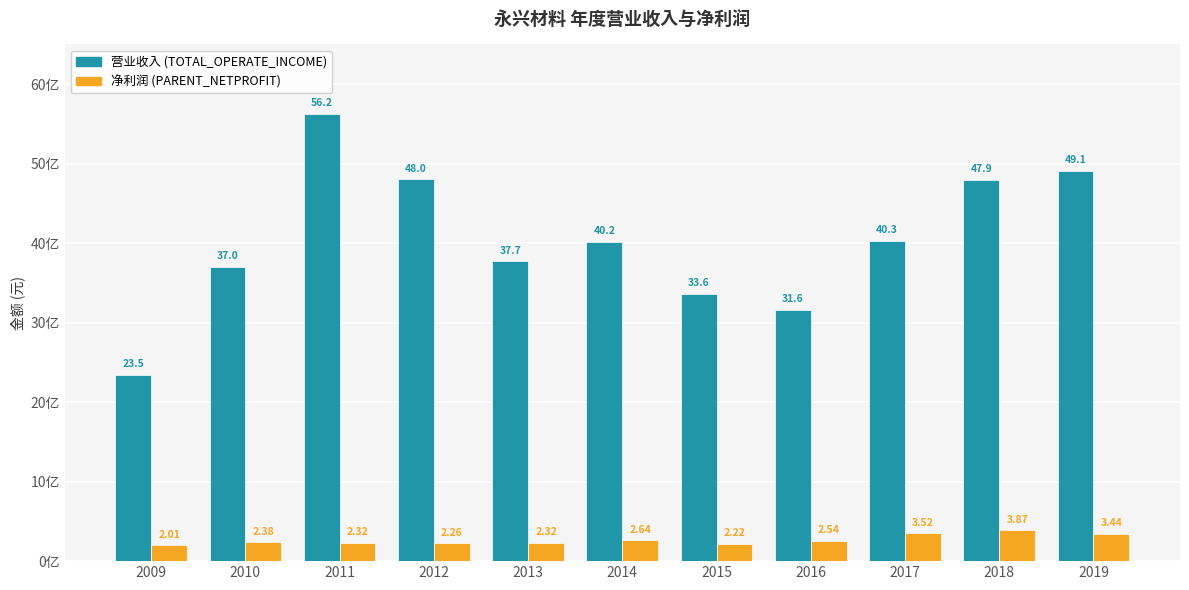

The PARENT_NETPROFIT series shows 402108352.4 at 2012. True or false?

False